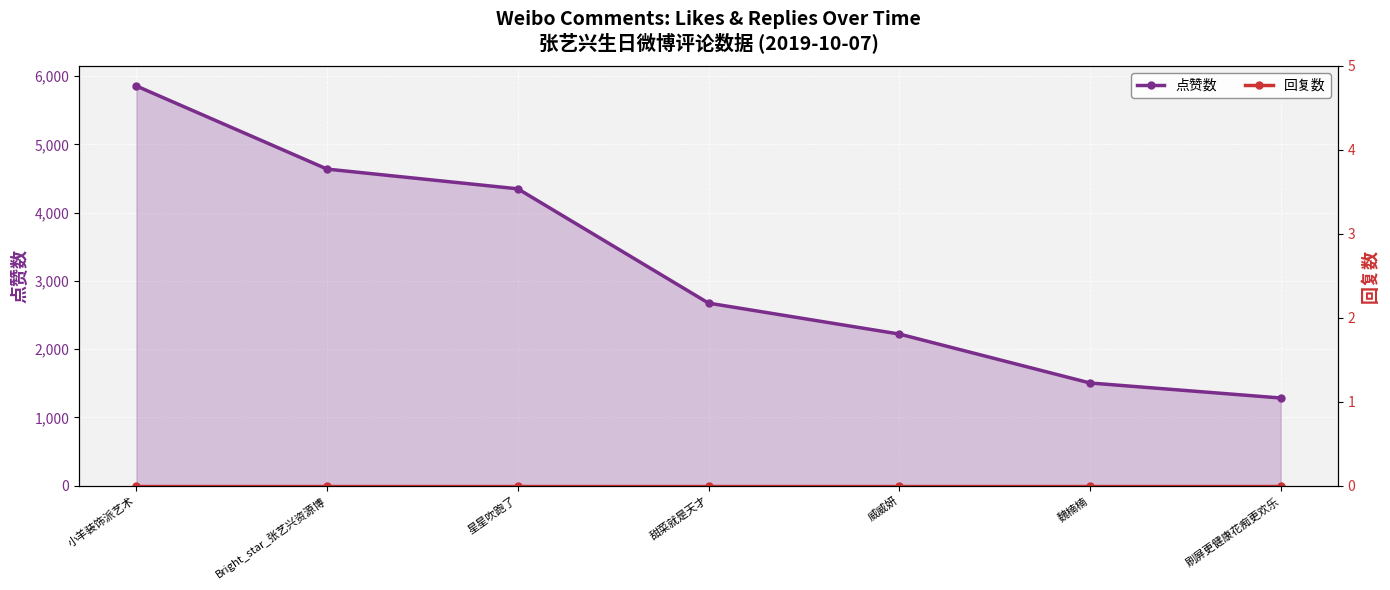

Which has a higher value, Bright_star_张艺兴资源博 or 刷屏更健康花痴更欢乐?

Bright_star_张艺兴资源博